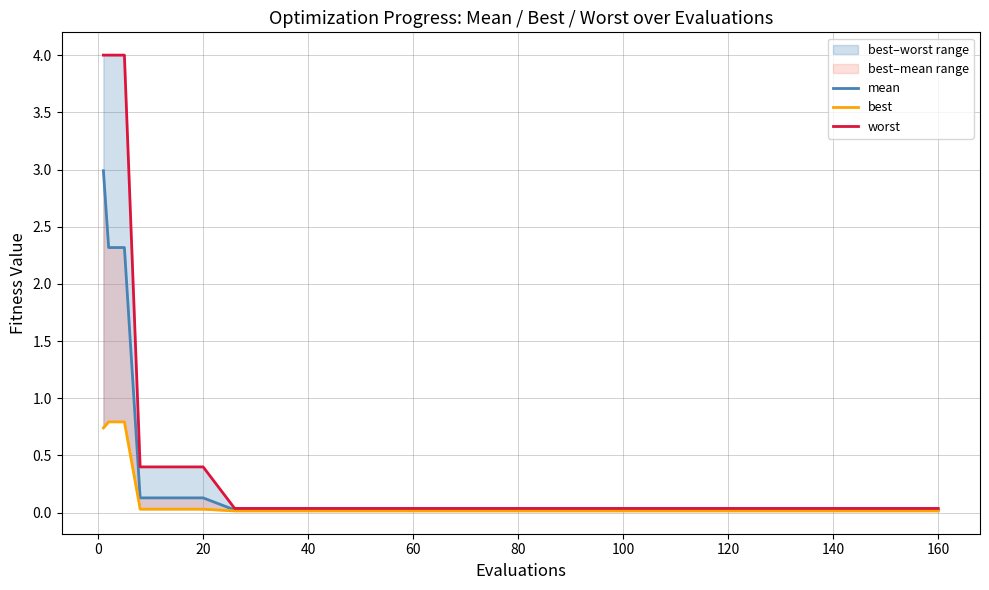

Which has a higher value, 20 or 40?

20